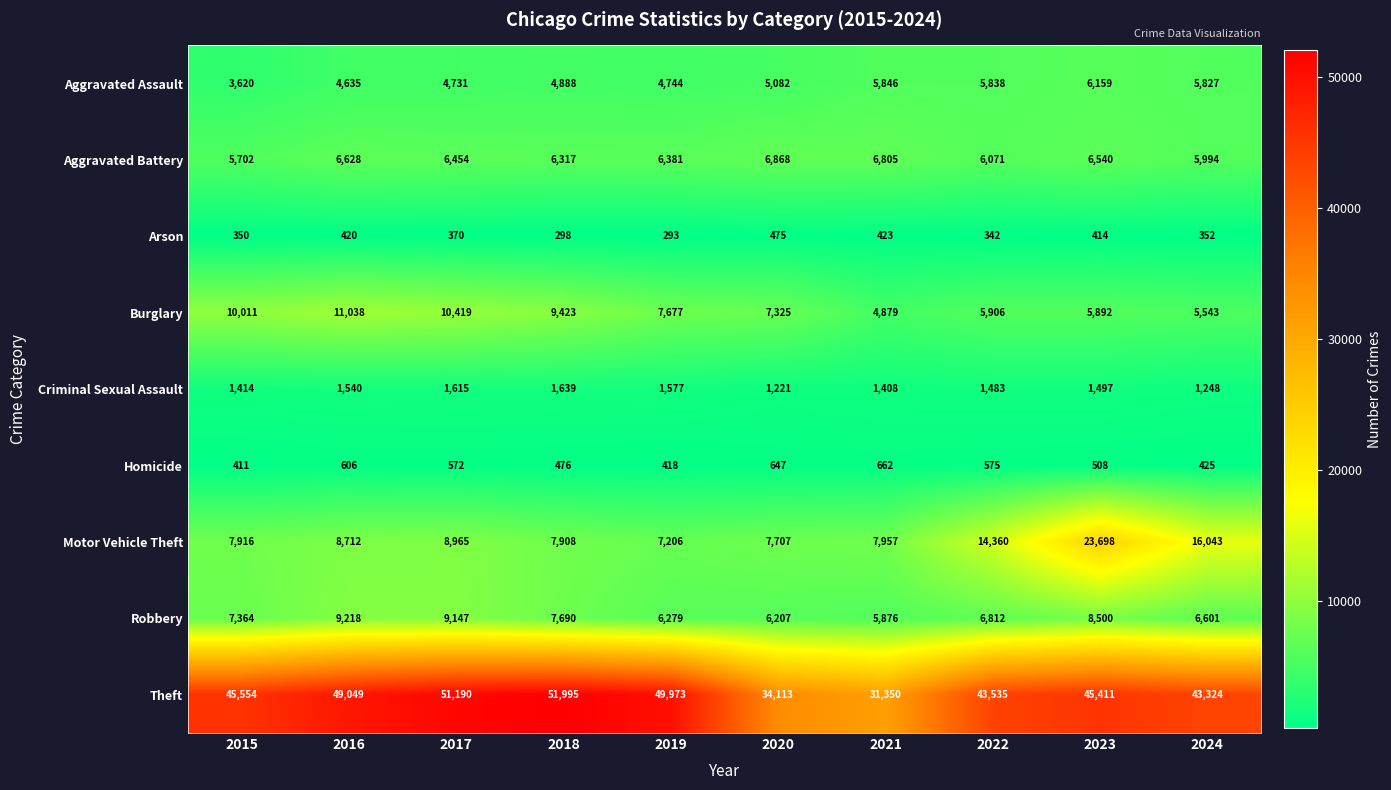

How many data points in Burglary are less than 7677?

5